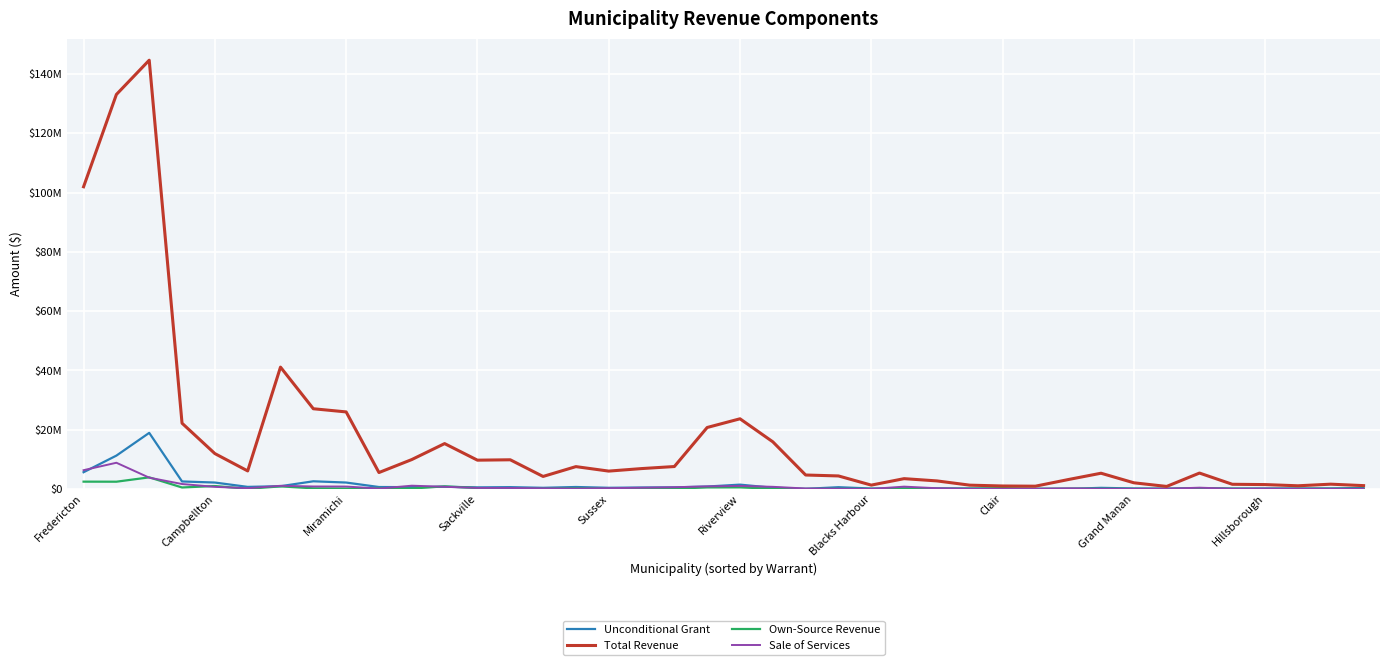

What is the highest value of the Unconditional Grant series?

18918728